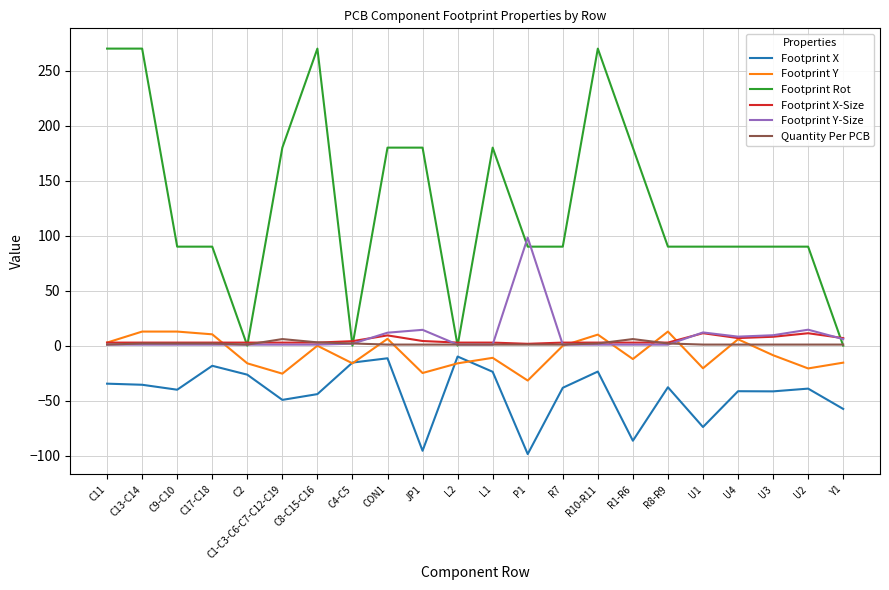

Which series has the largest range (max minus min)?

Footprint Rot